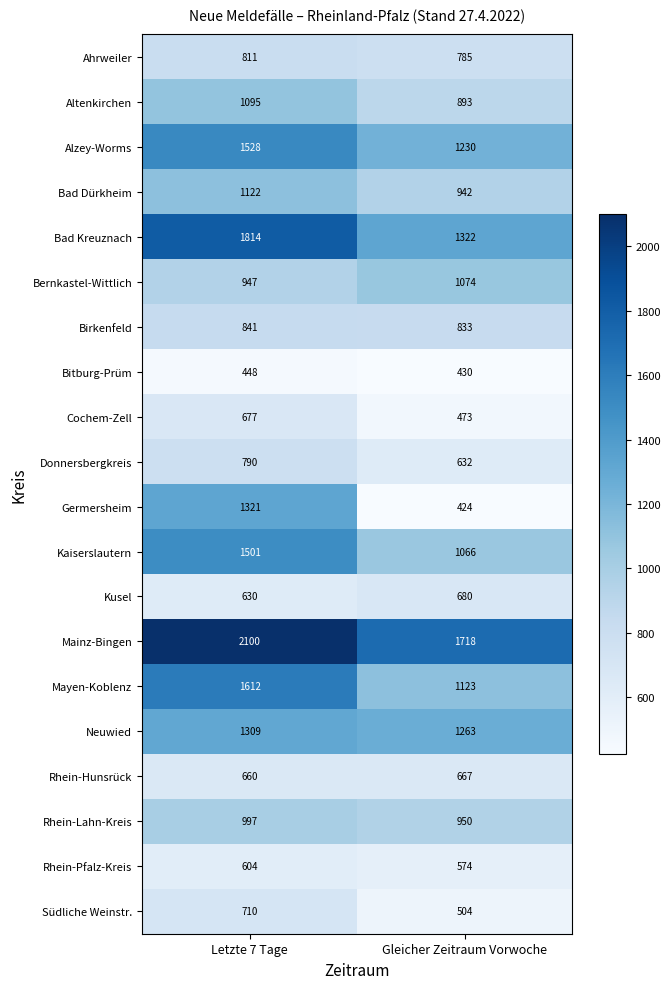

How many data points does each series have?

2